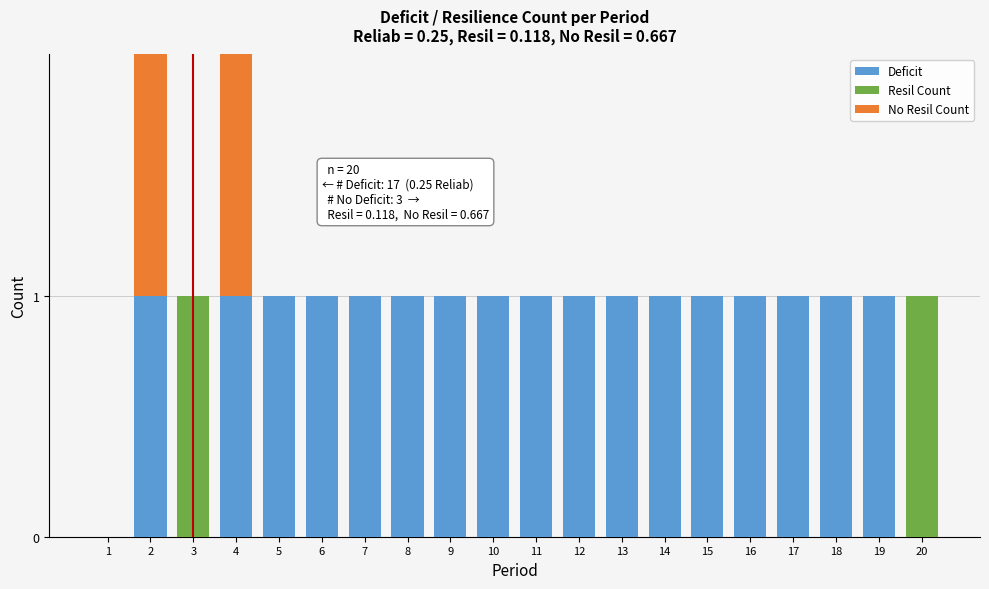

What is the sum of all Deficit values?

17